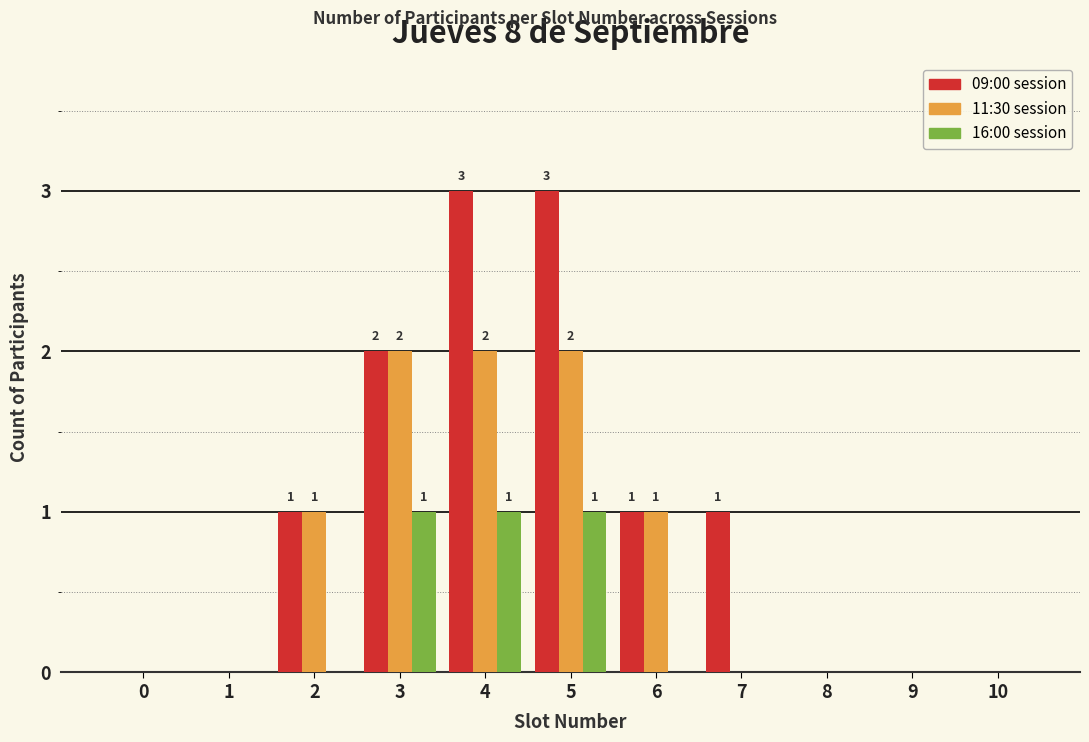

Is it true that 11:30 session equals -1 at 8?

False